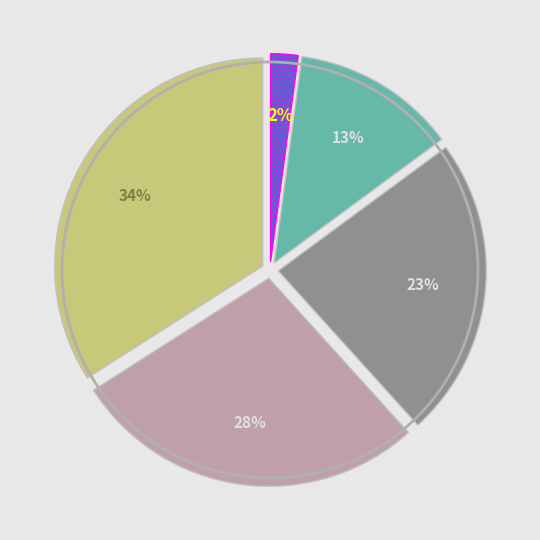

Does any single category account for the majority?

No